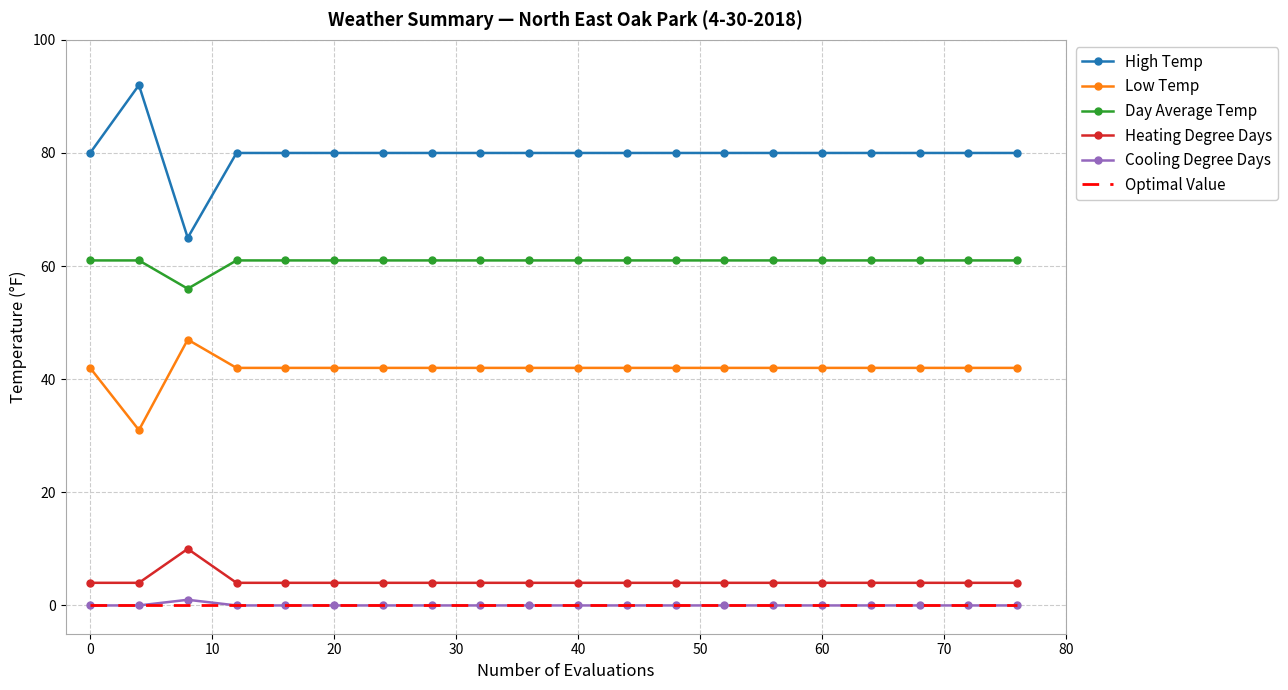

Which series has the largest total across all categories?

High Temp